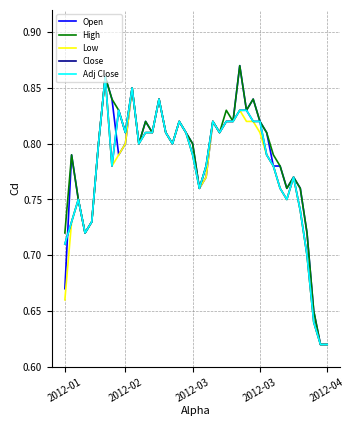

Is this an area chart (filled region under the line)?

No